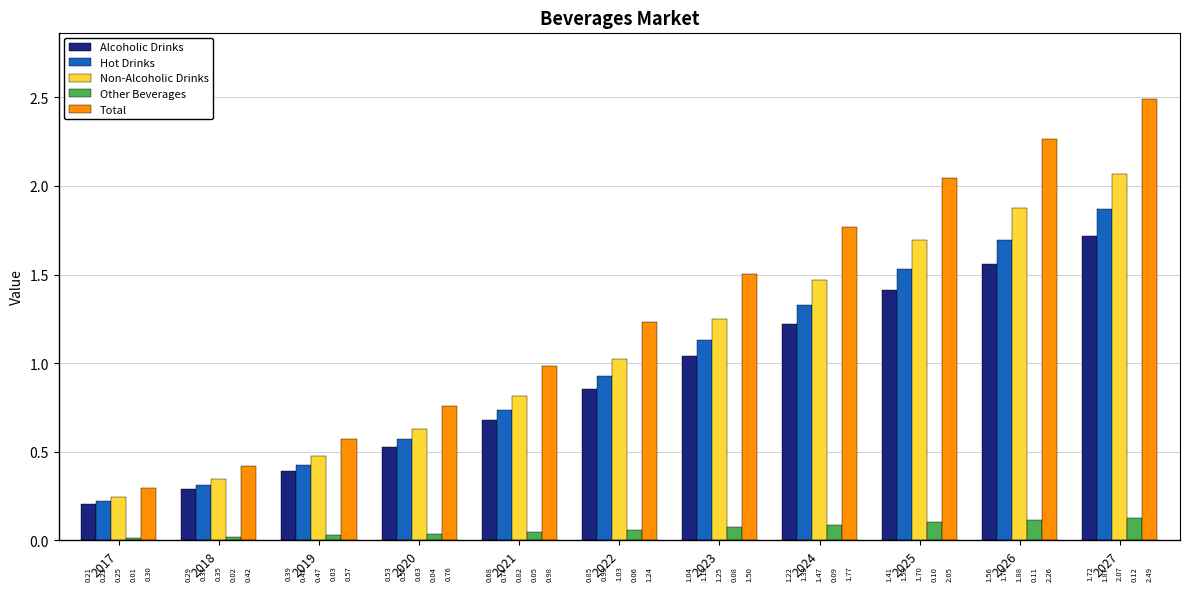

Which series changed the most between 2020 and 2023?

Total